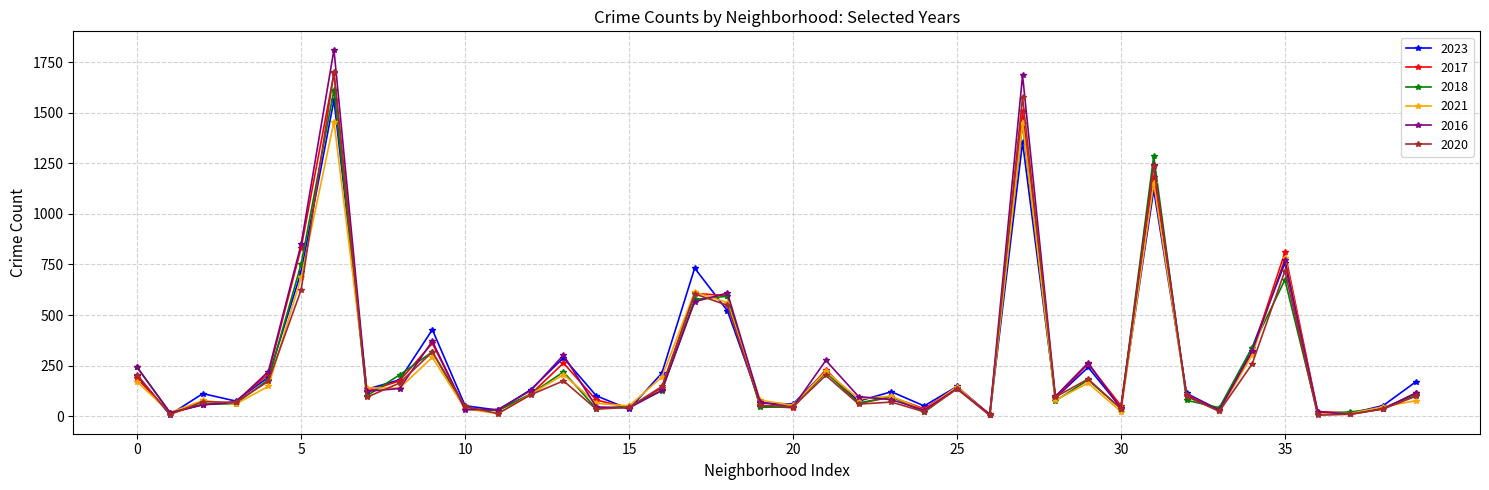

True or false: 2017 has more than 0 points higher than both neighbors.

True